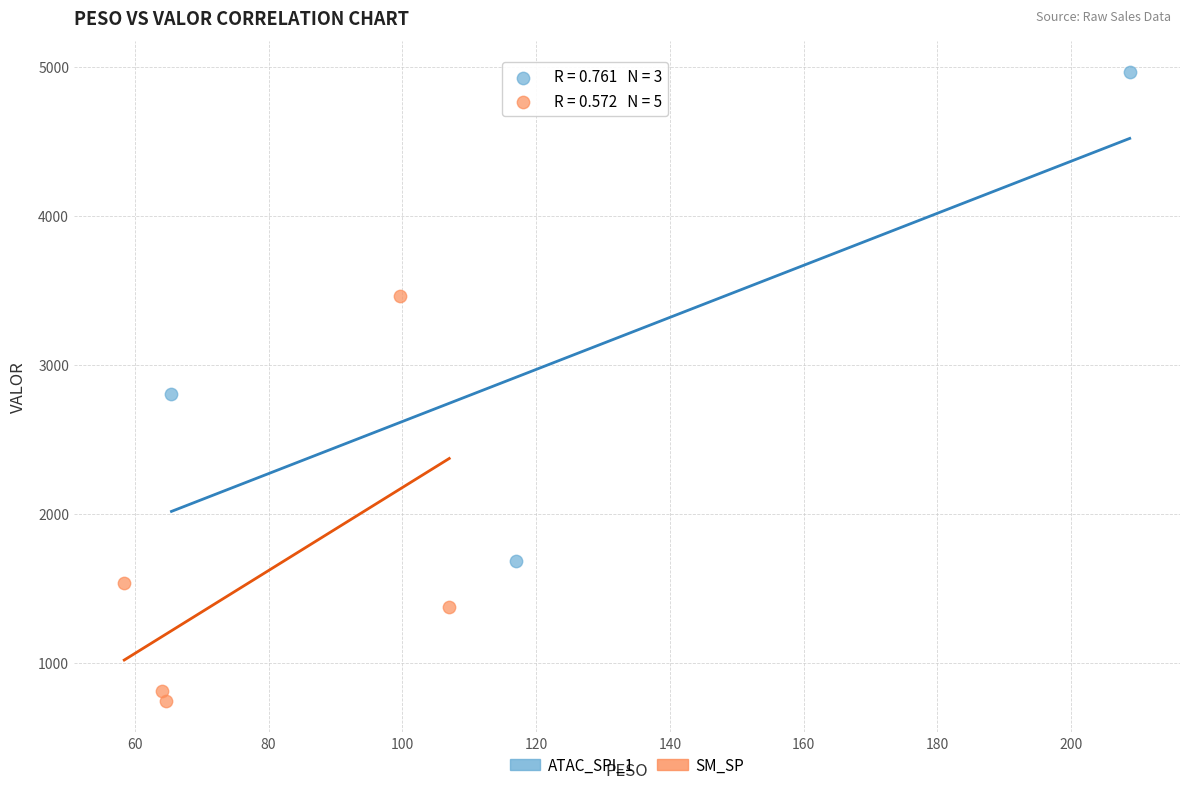

Which series has the largest Y range (max minus min)?

ATAC_SPI_1